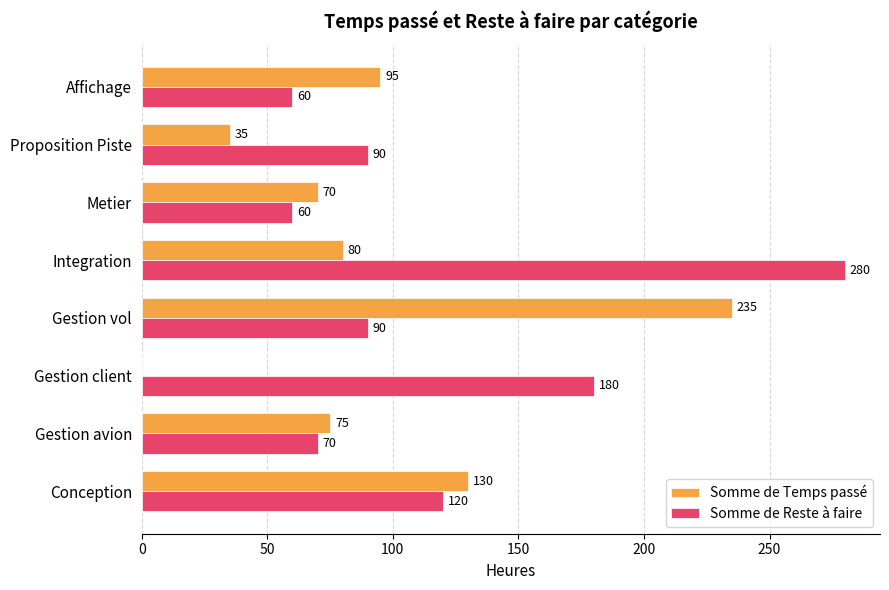

What is the total value across all series at Integration?

360